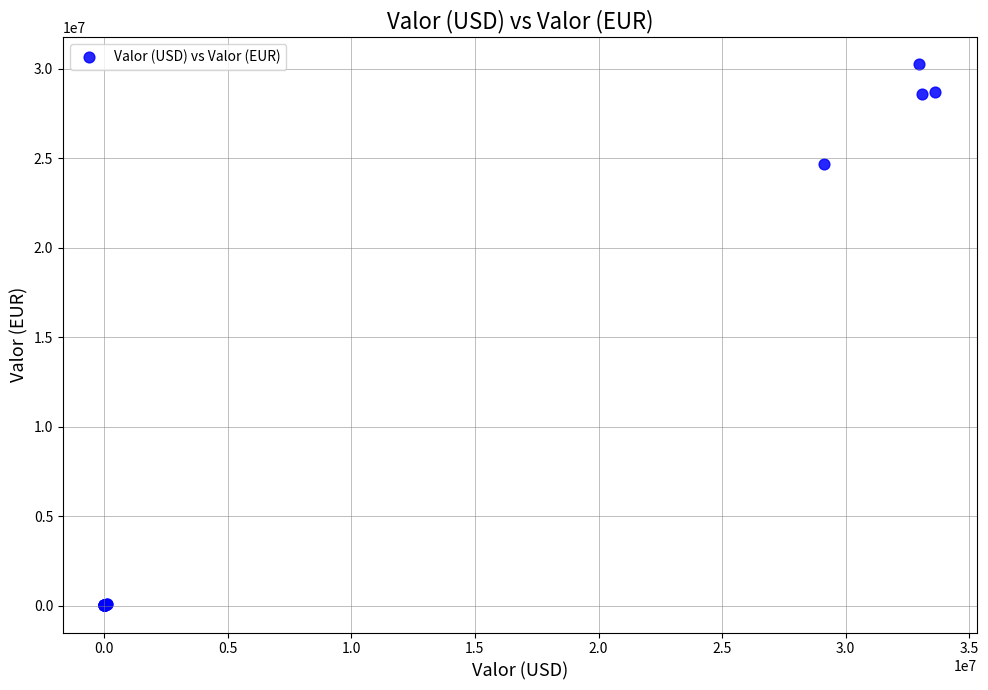

What Y value in the scatter plot is closest to 15134120?

24670769.9